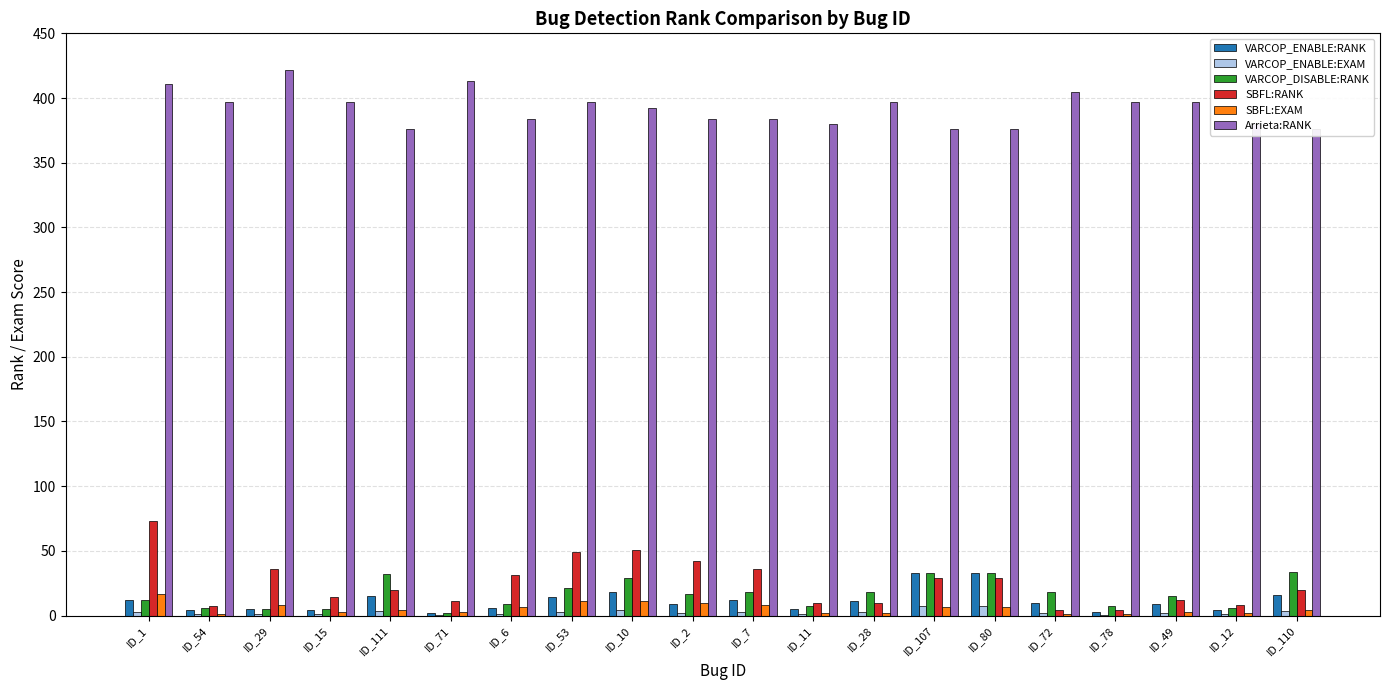

What is the difference between the maximum and minimum values in the SBFL:EXAM series?

15.4